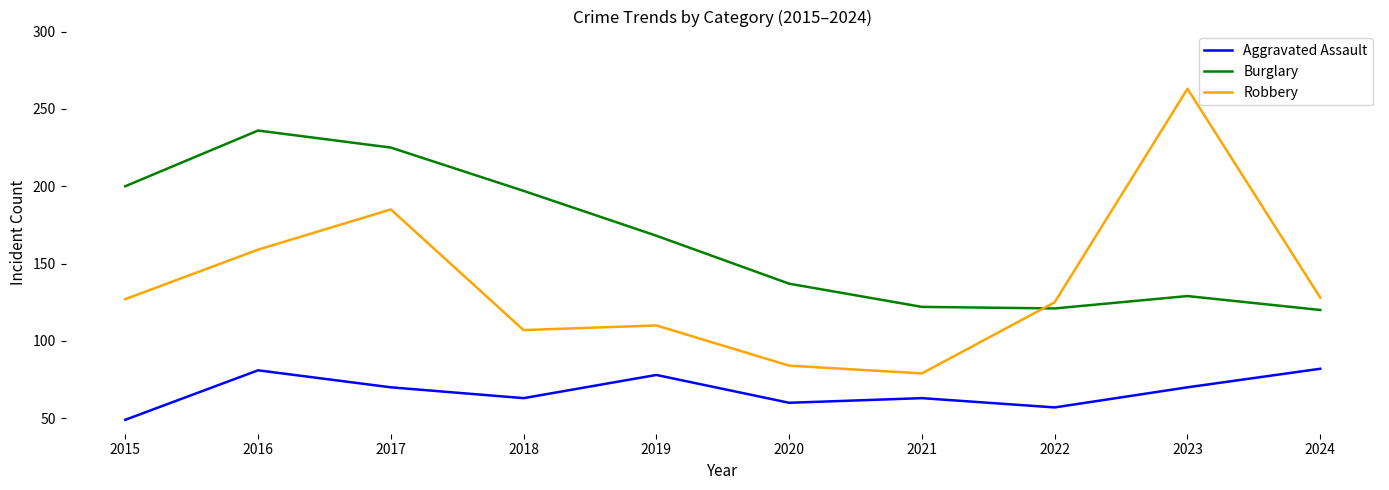

The Aggravated Assault series shows 60 at 2020. True or false?

True